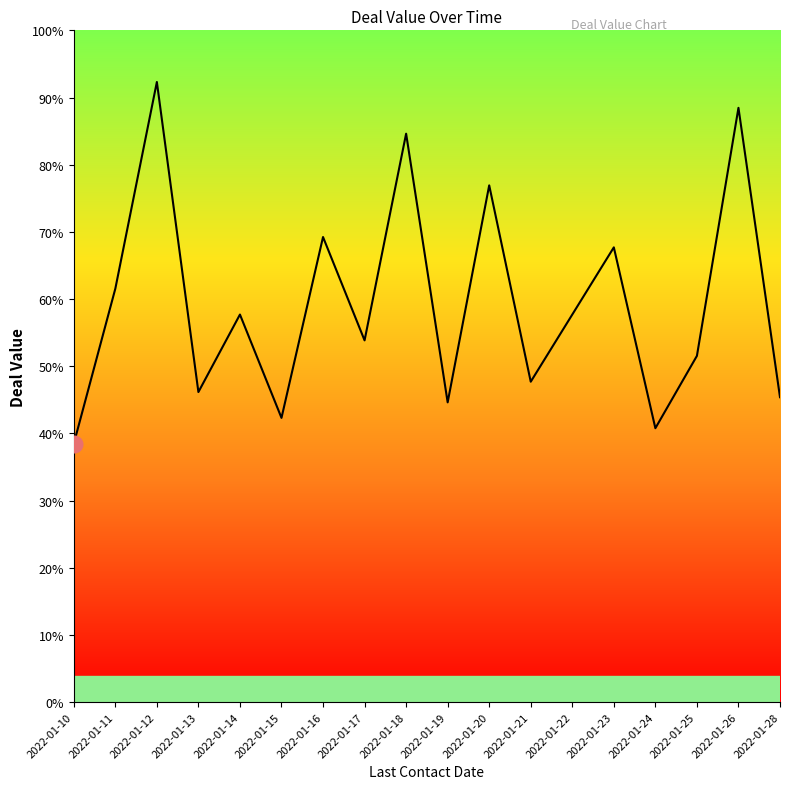

Reading right to left, extract all data points from this chart.

2022-01-28=5900	2022-01-26=11500	2022-01-25=6700	2022-01-24=5300	2022-01-23=8800	2022-01-22=7500	2022-01-21=6200	2022-01-20=10000	2022-01-19=5800	2022-01-18=11000	2022-01-17=7000	2022-01-16=9000	2022-01-15=5500	2022-01-14=7500	2022-01-13=6000	2022-01-12=12000	2022-01-11=8000	2022-01-10=5000